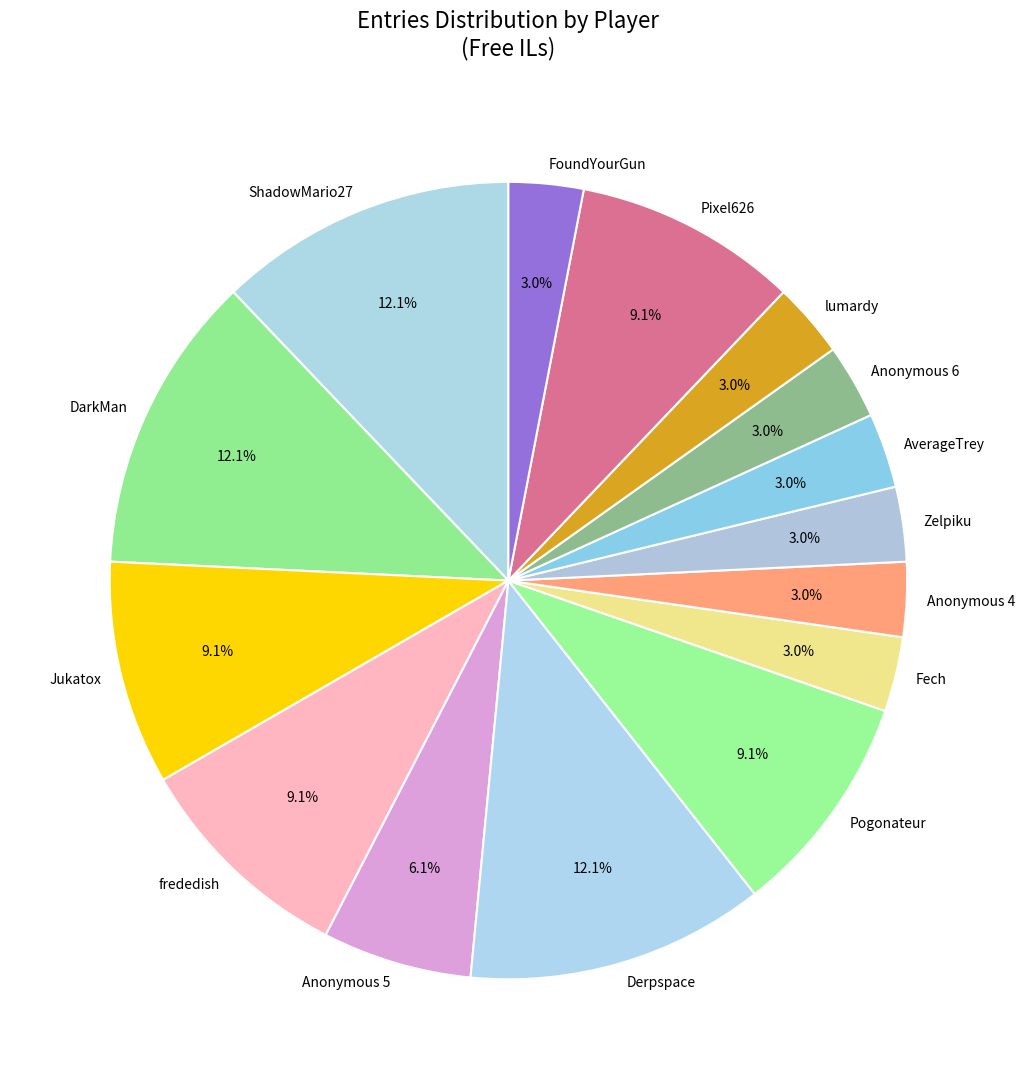

Is there any slice that represents more than half of the pie?

No